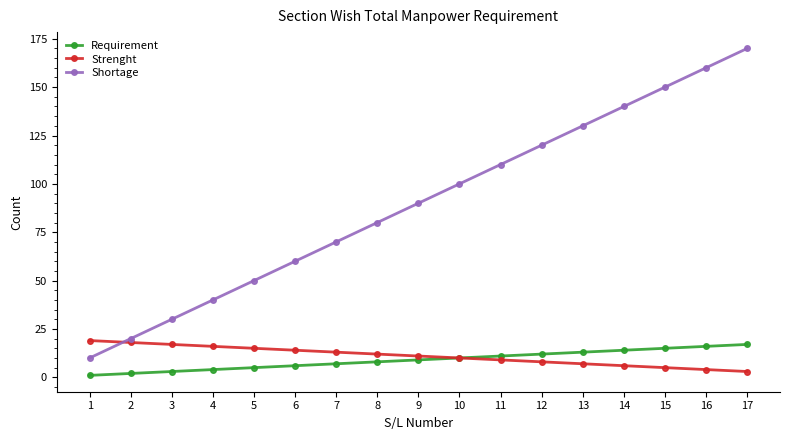

Reading right to left, extract all data points from this chart.

Requirement: 17=17	16=16	15=15	14=14	13=13	12=12	11=11	10=10	9=9	8=8	7=7	6=6	5=5	4=4	3=3	2=2	1=1
Strenght: 17=3	16=4	15=5	14=6	13=7	12=8	11=9	10=10	9=11	8=12	7=13	6=14	5=15	4=16	3=17	2=18	1=19
Shortage: 17=170	16=160	15=150	14=140	13=130	12=120	11=110	10=100	9=90	8=80	7=70	6=60	5=50	4=40	3=30	2=20	1=10